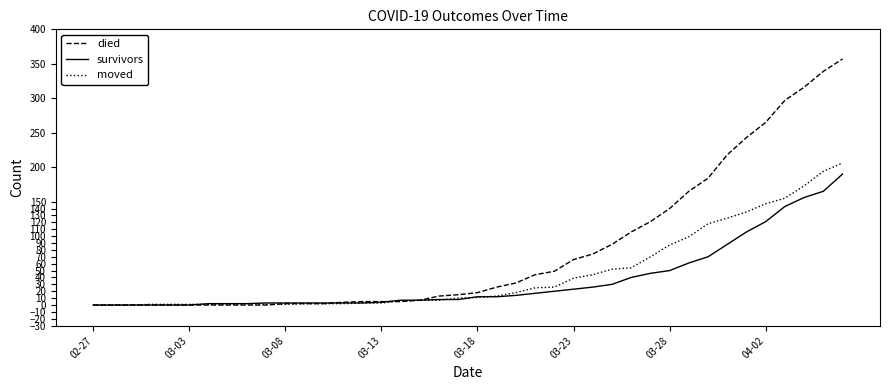

Which series has the largest range (max minus min)?

died